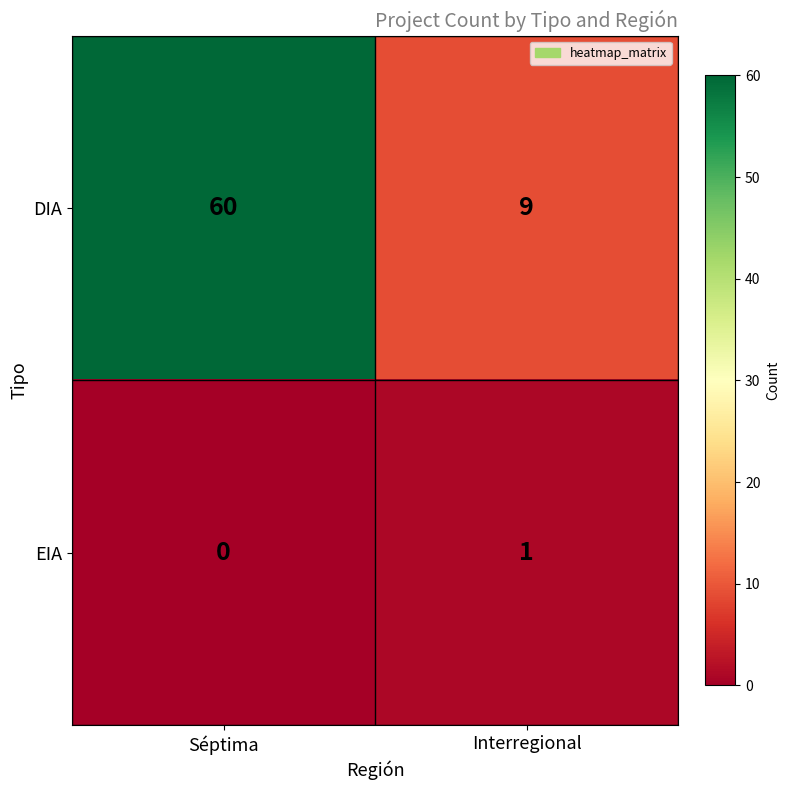

Which series has the widest spread of values?

DIA